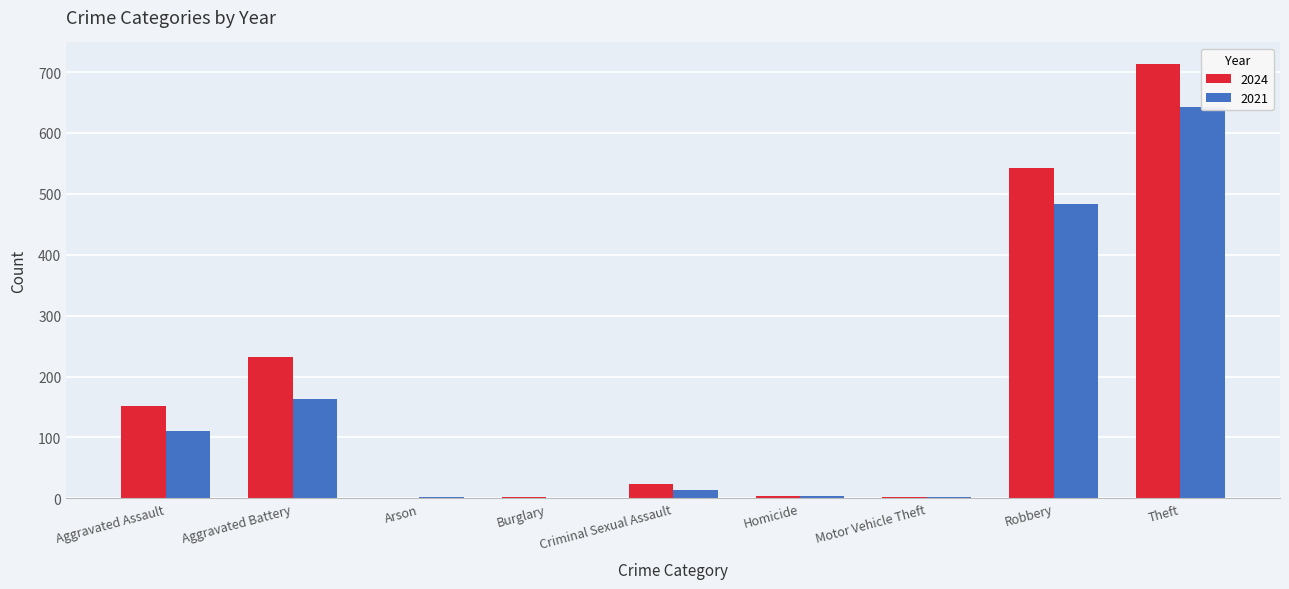

The value of 2021 at Robbery is 484. True or false?

True